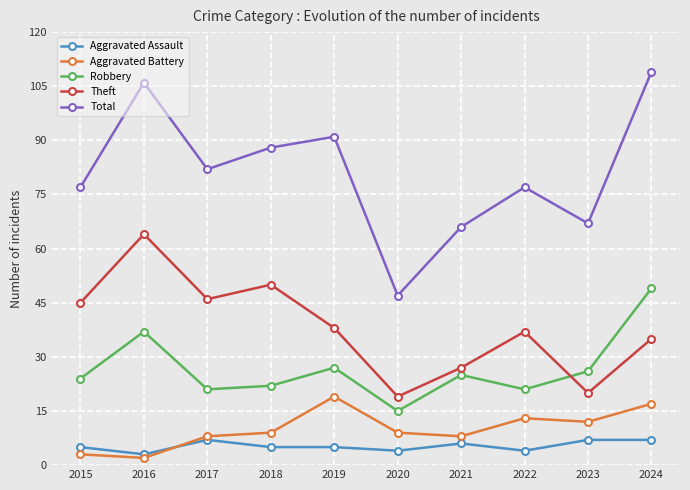

Which series has the largest range (max minus min)?

Total